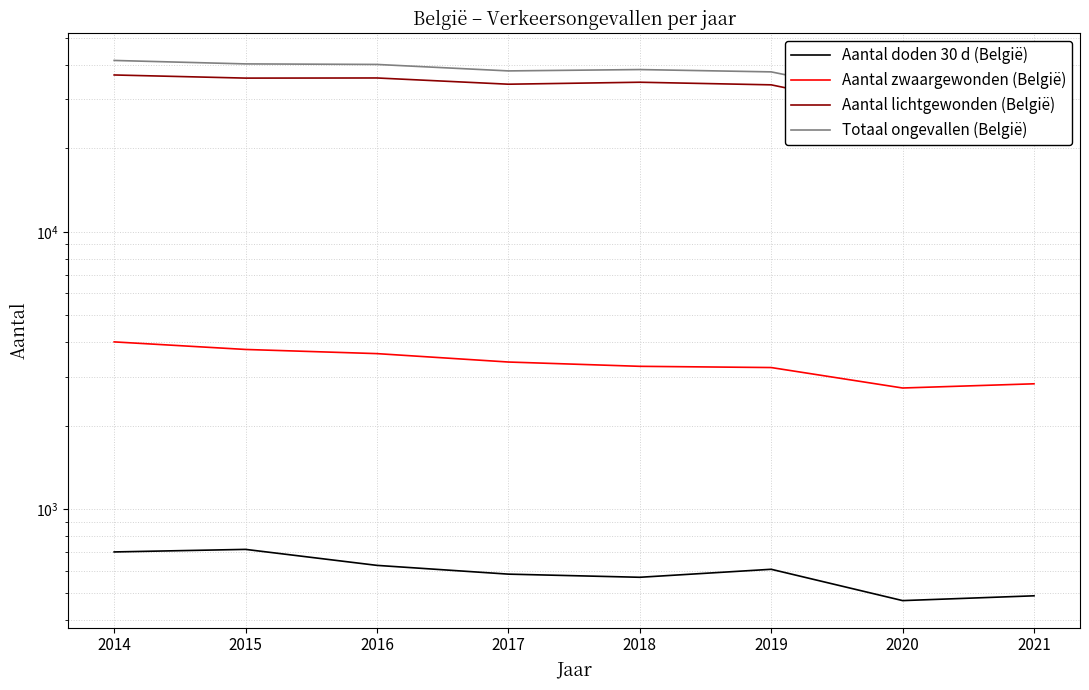

Count the number of categories in the chart.

8